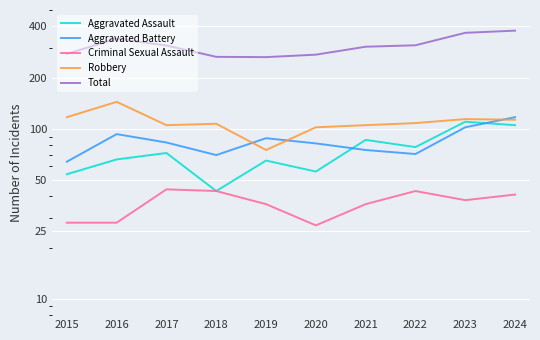

Reading right to left, what are all the values shown in this chart?

Aggravated Assault: 105	110	78	86	56	65	43	72	66	54
Aggravated Battery: 117	102	71	75	82	88	70	83	93	64
Criminal Sexual Assault: 41	38	43	36	27	36	43	44	28	28
Robbery: 113	114	108	105	102	75	107	105	144	117
Total: 378	367	310	304	273	264	265	309	339	276